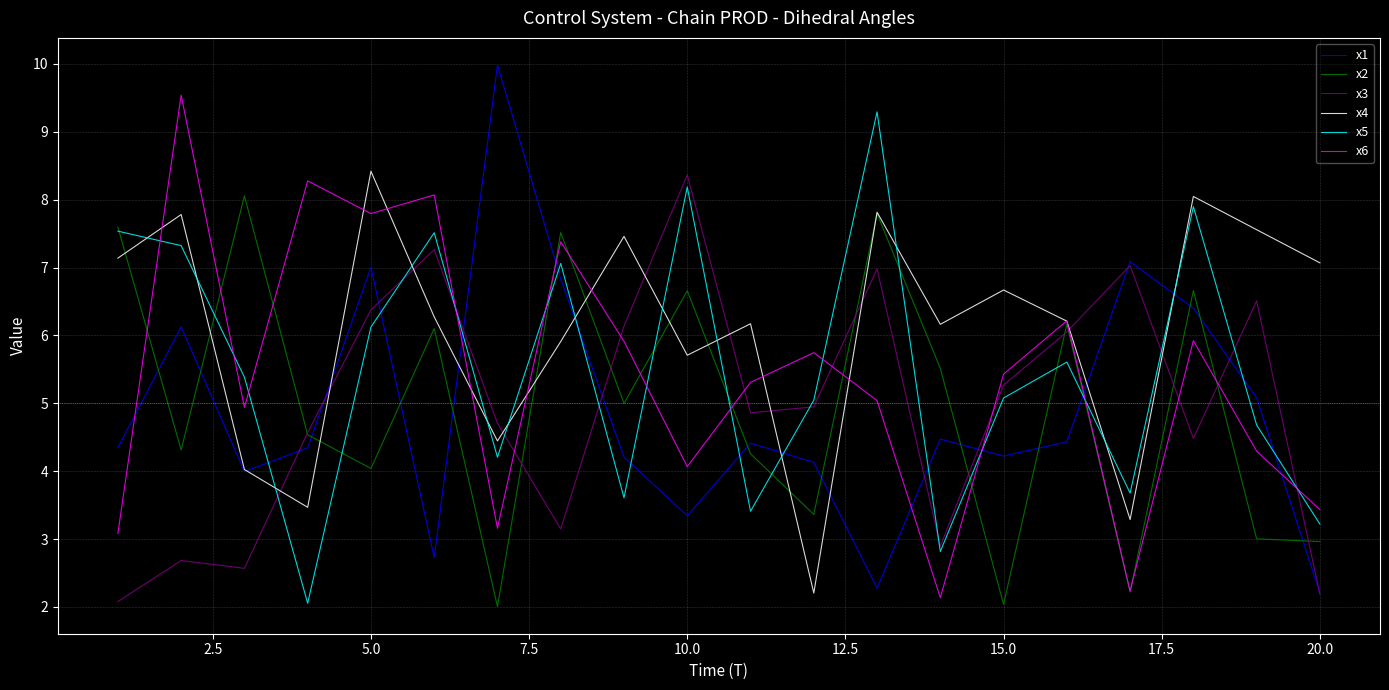

After their last crossing, which series has the higher values: x6 or x3?

x6